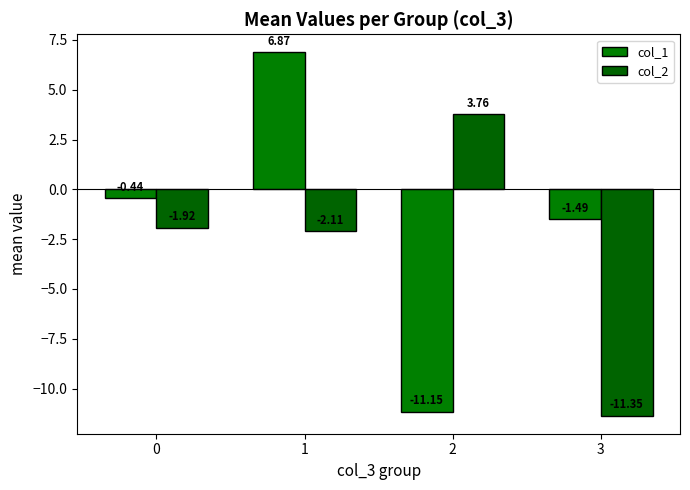

What is the value of the col_2 bar at the 3rd from the left?

3.8